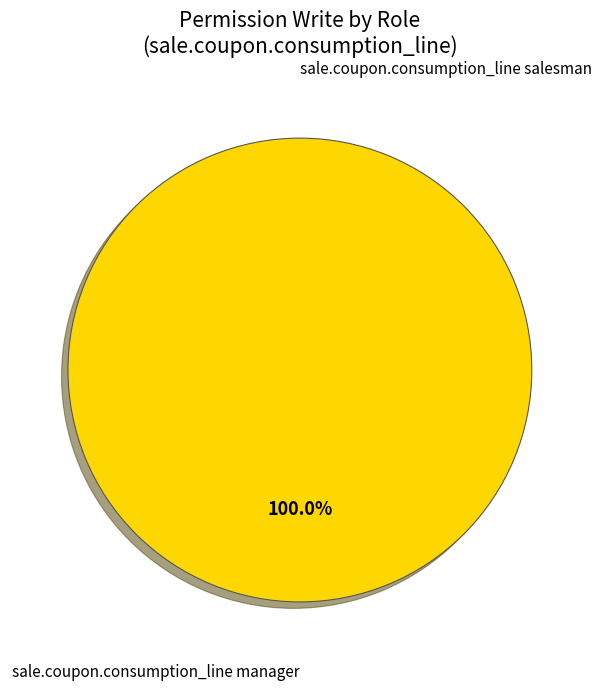

To the nearest percent, what is the difference between the largest and smallest slice percentages?

100%